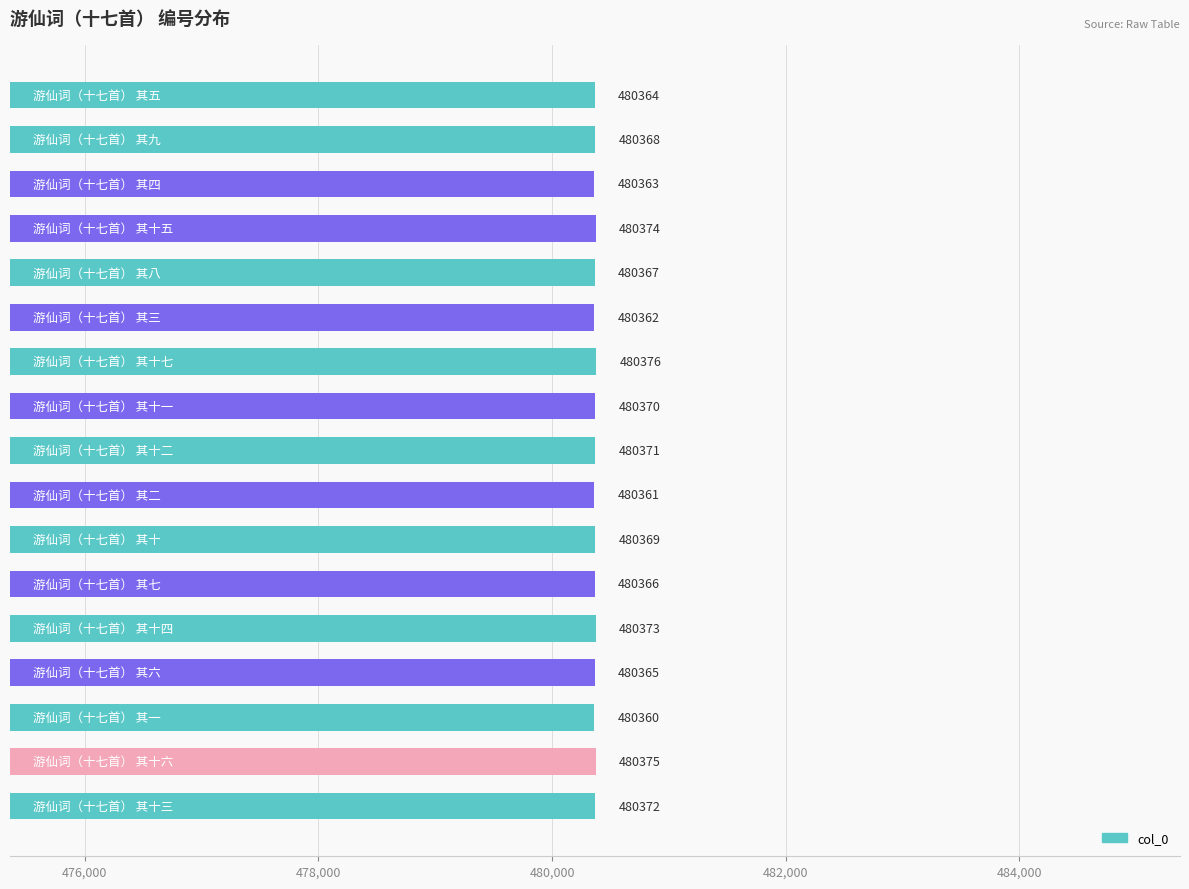

What is the maximum value shown in the chart?

480376